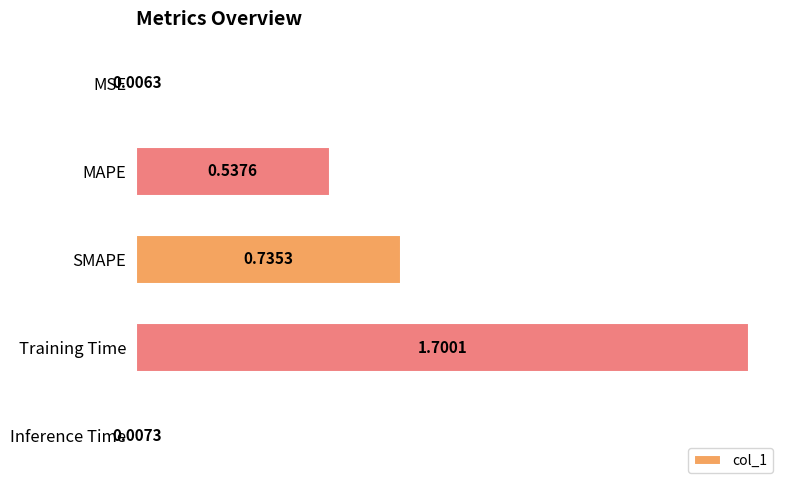

Rank the categories by value from highest to lowest.

Training Time, SMAPE, MAPE, Inference Time, MSE